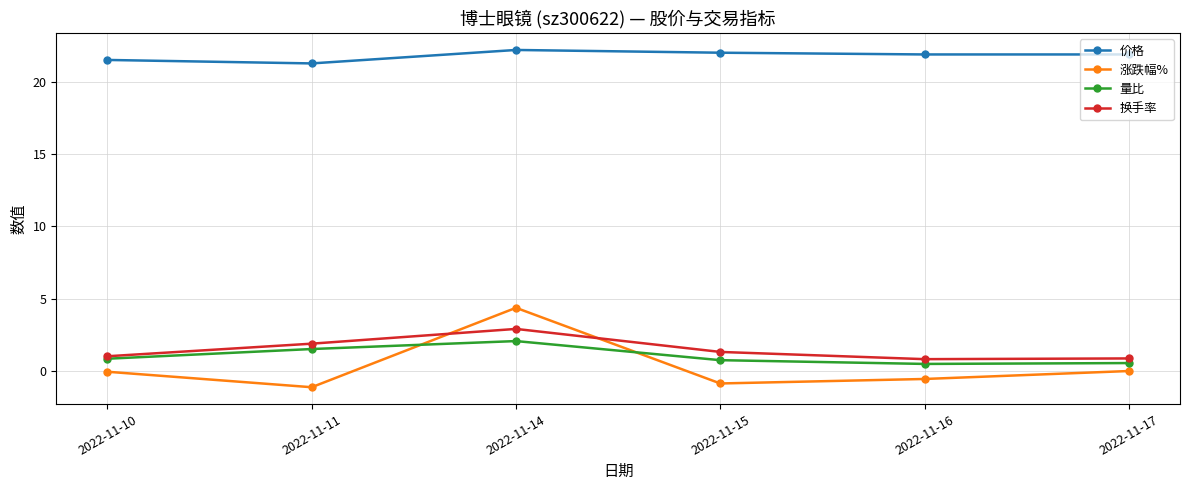

What are all the series names shown in the legend?

价格, 涨跌幅%, 量比, 换手率